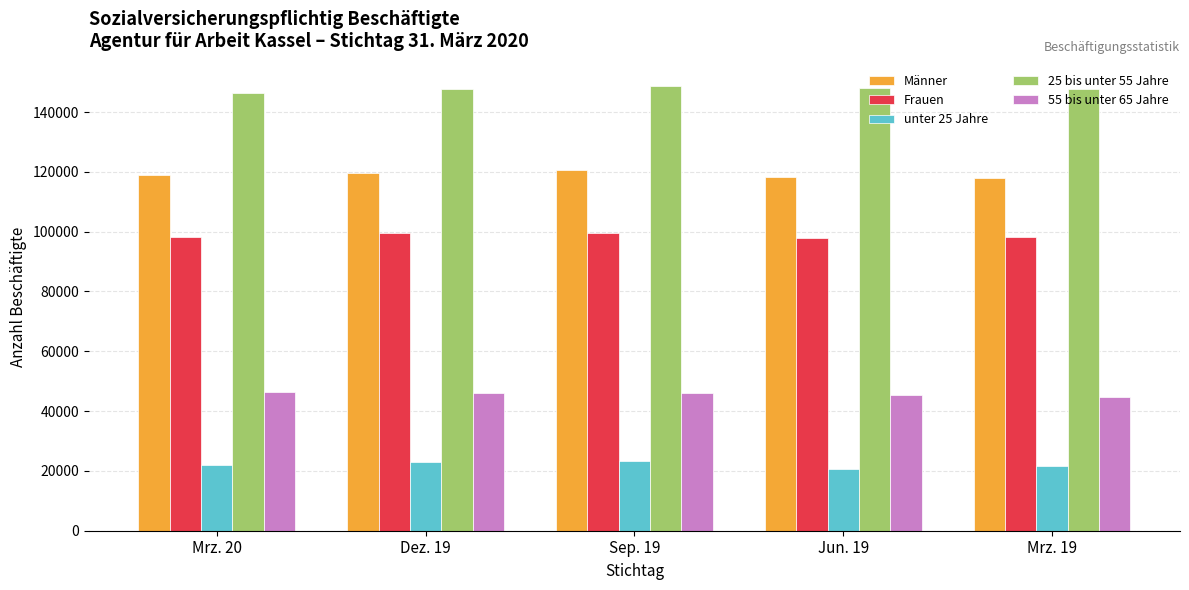

Does the chart contain any negative values?

No